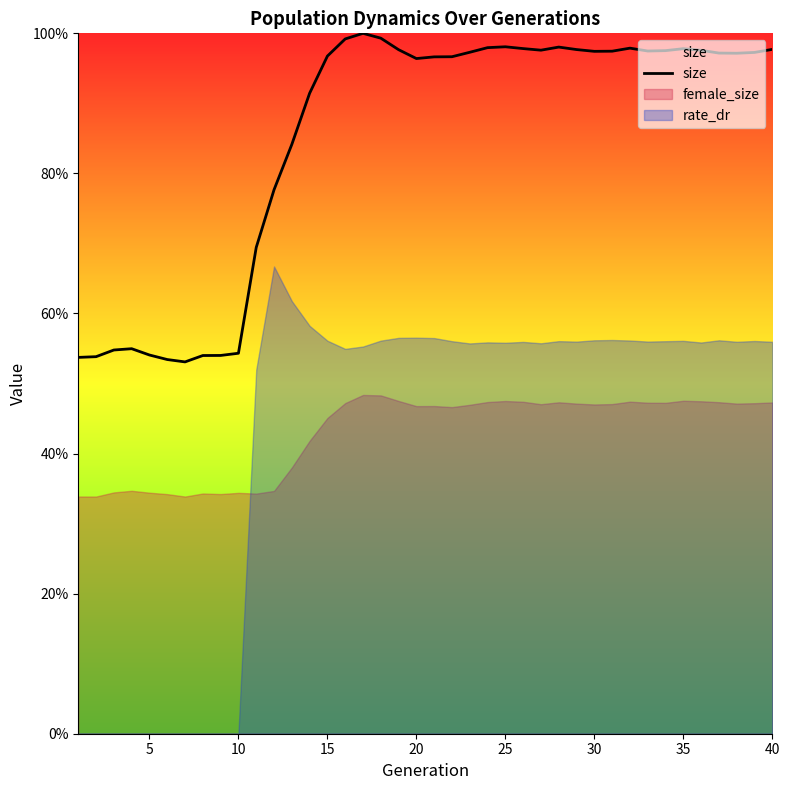

What is the average value?

0.9